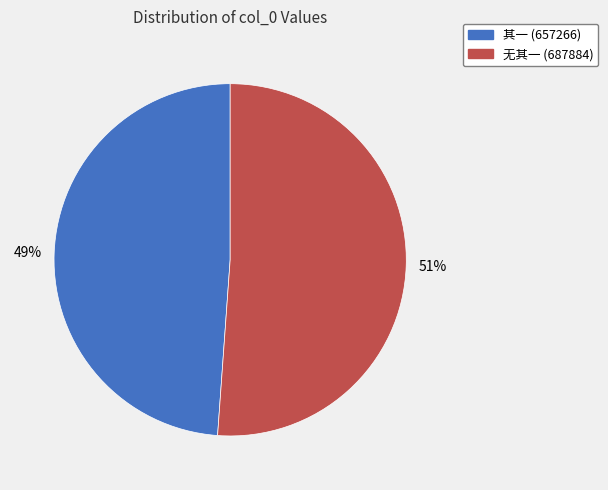

True or false: 无其一 (687884) accounts for 51% of the total.

True